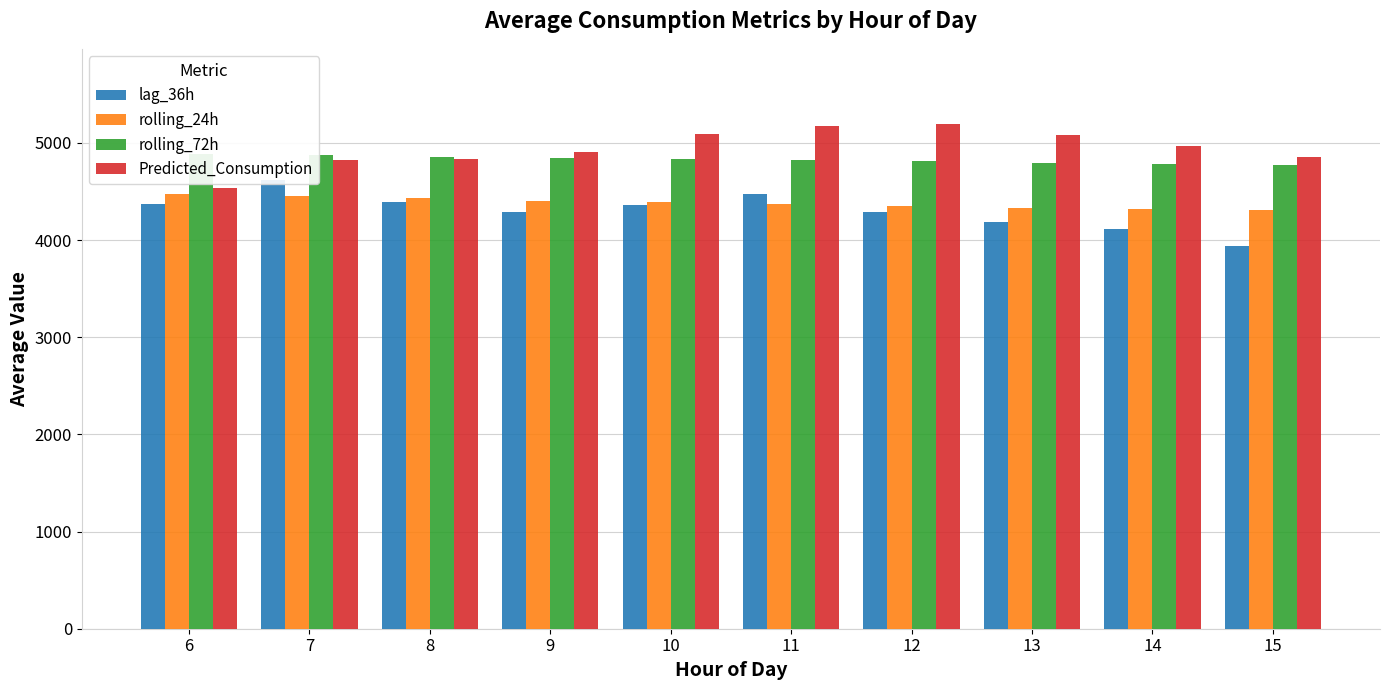

What is the highest value of the lag_36h series?

4620.5